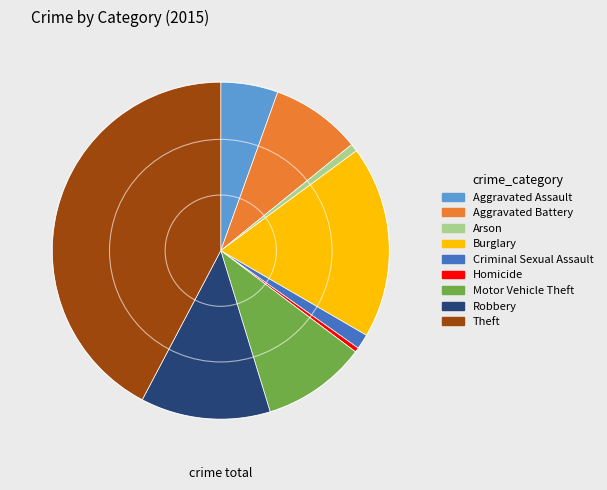

True or false: Motor Vehicle Theft accounts for 23% of the total.

False